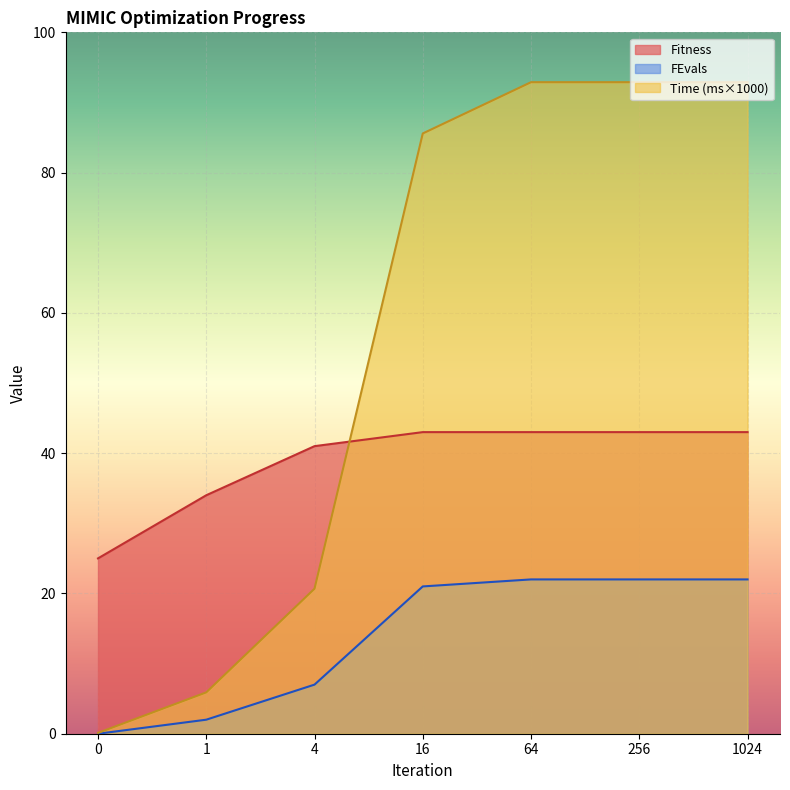

How many values in the FEvals series are below 21?

3